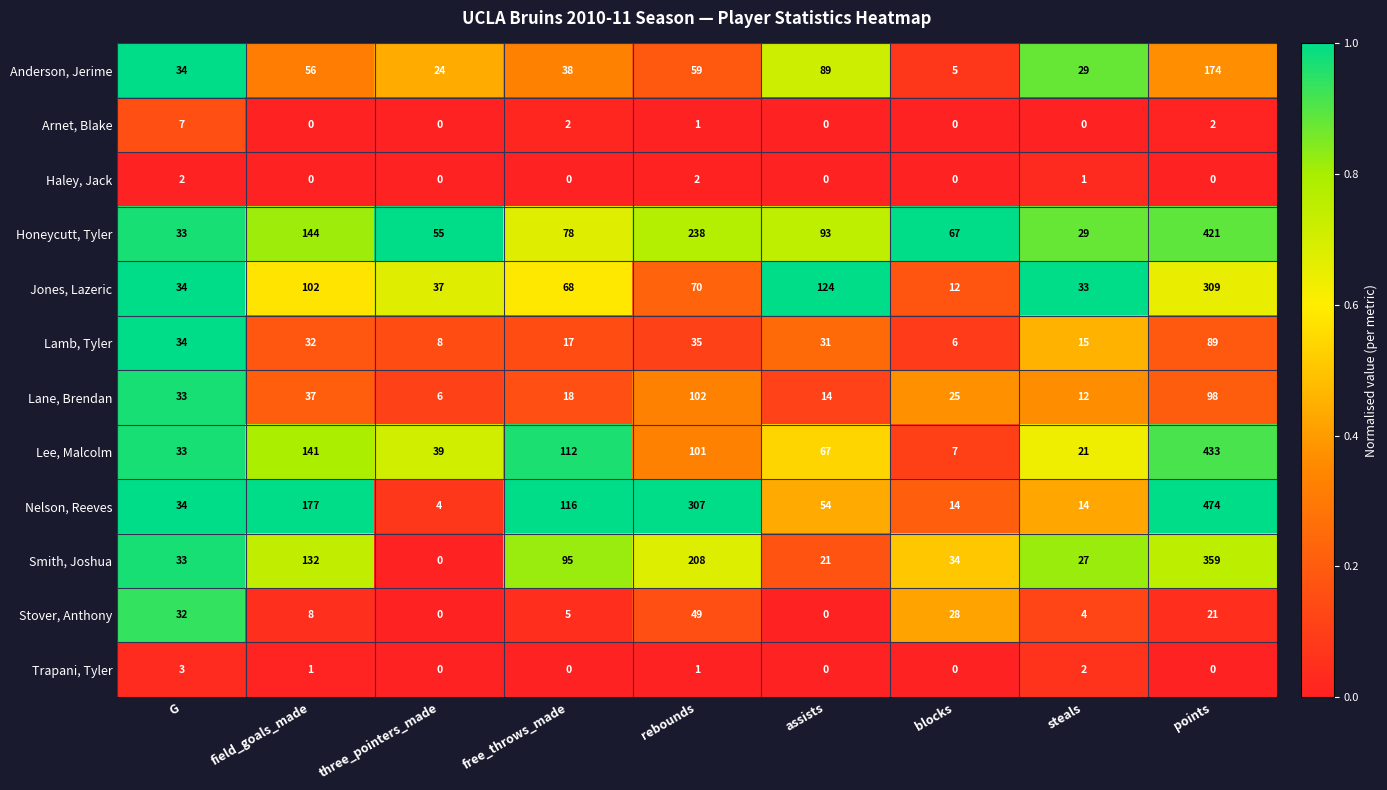

The Nelson, Reeves series shows 34 at G. True or false?

True